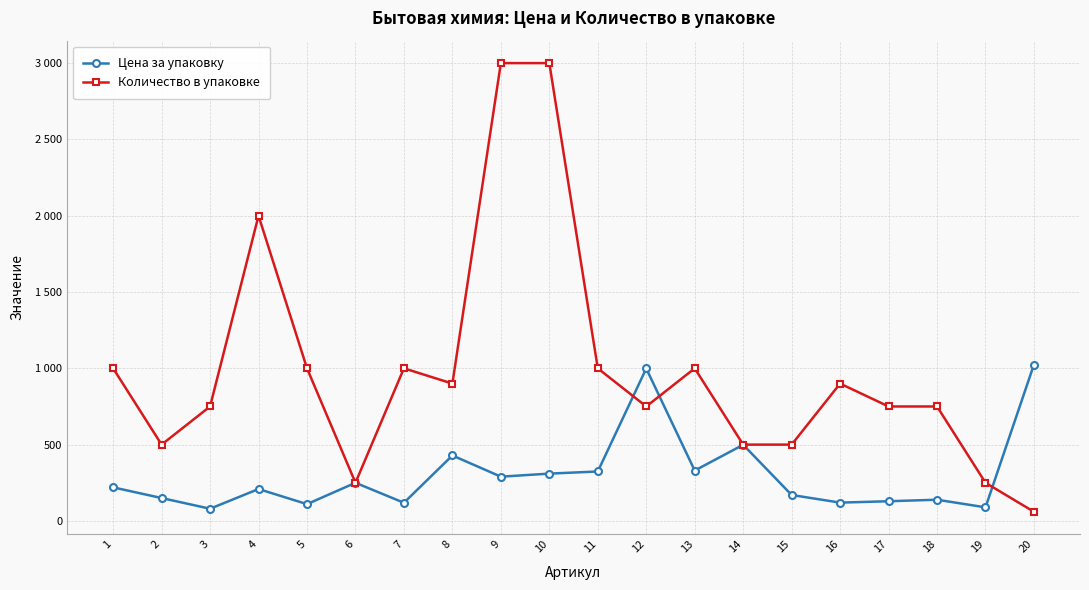

What are all the series names shown in the legend?

Цена за упаковку, Количество в упаковке